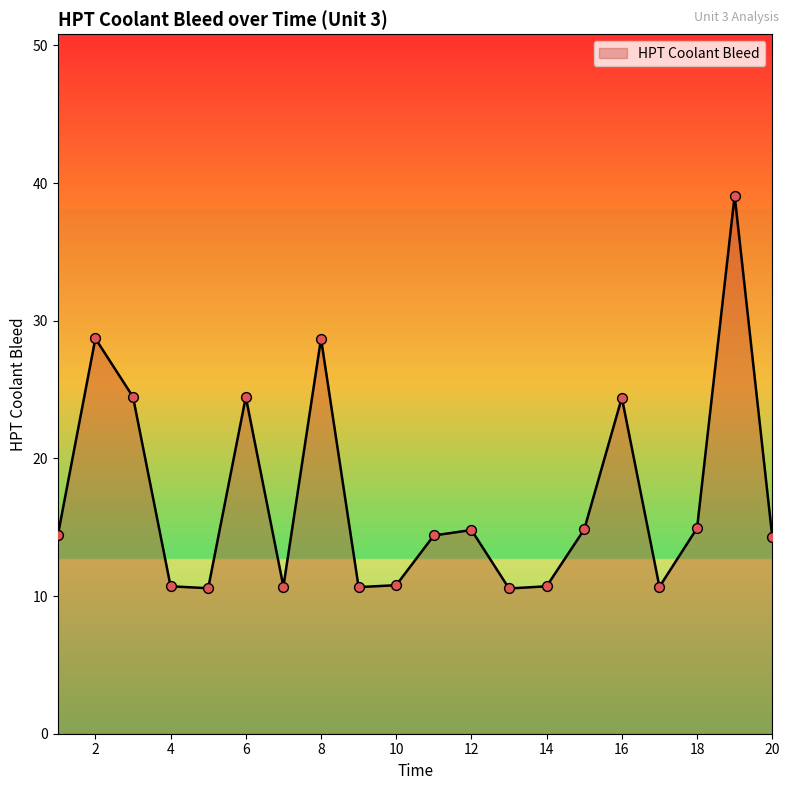

What is the minimum value shown in the chart?

10.6